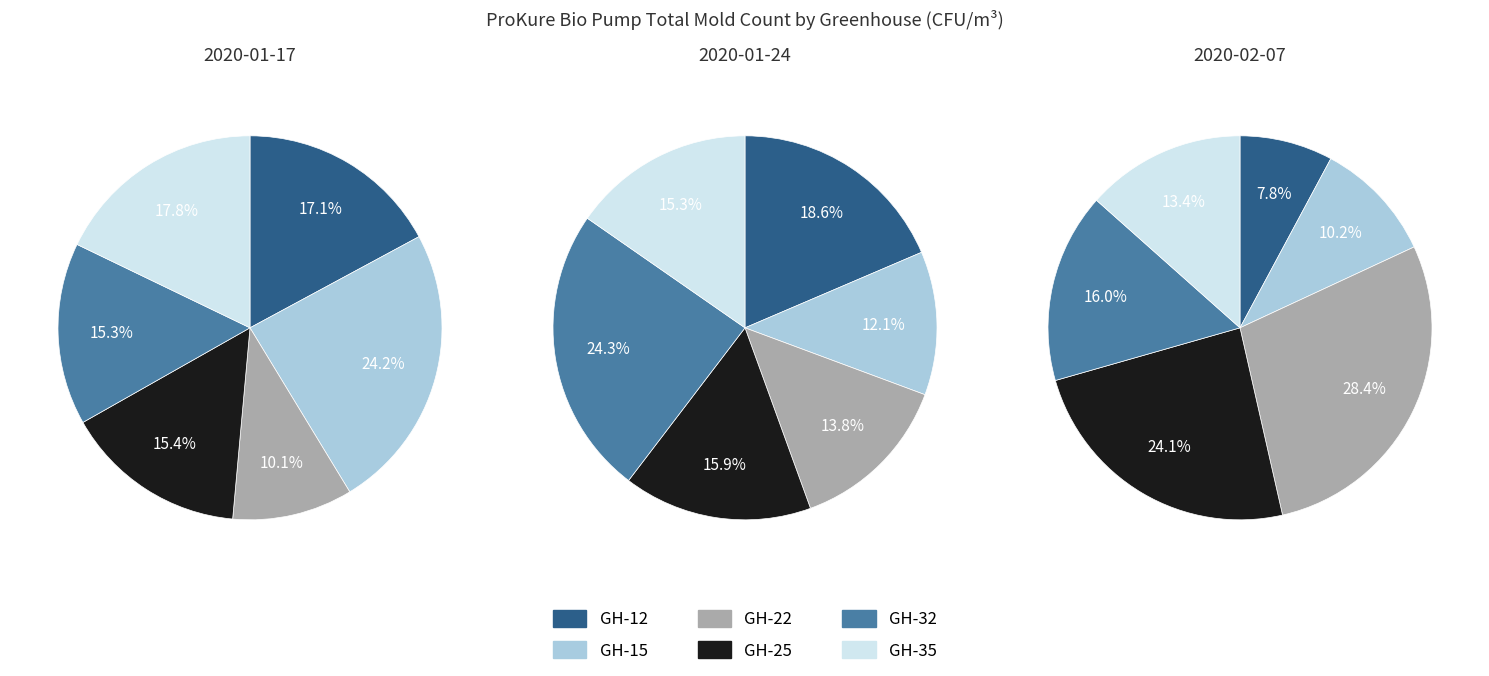

Count the number of slices in the pie.

6